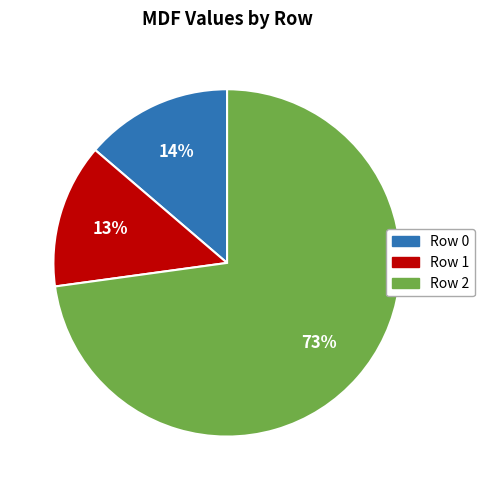

What is the largest slice in the pie chart?

Row 2